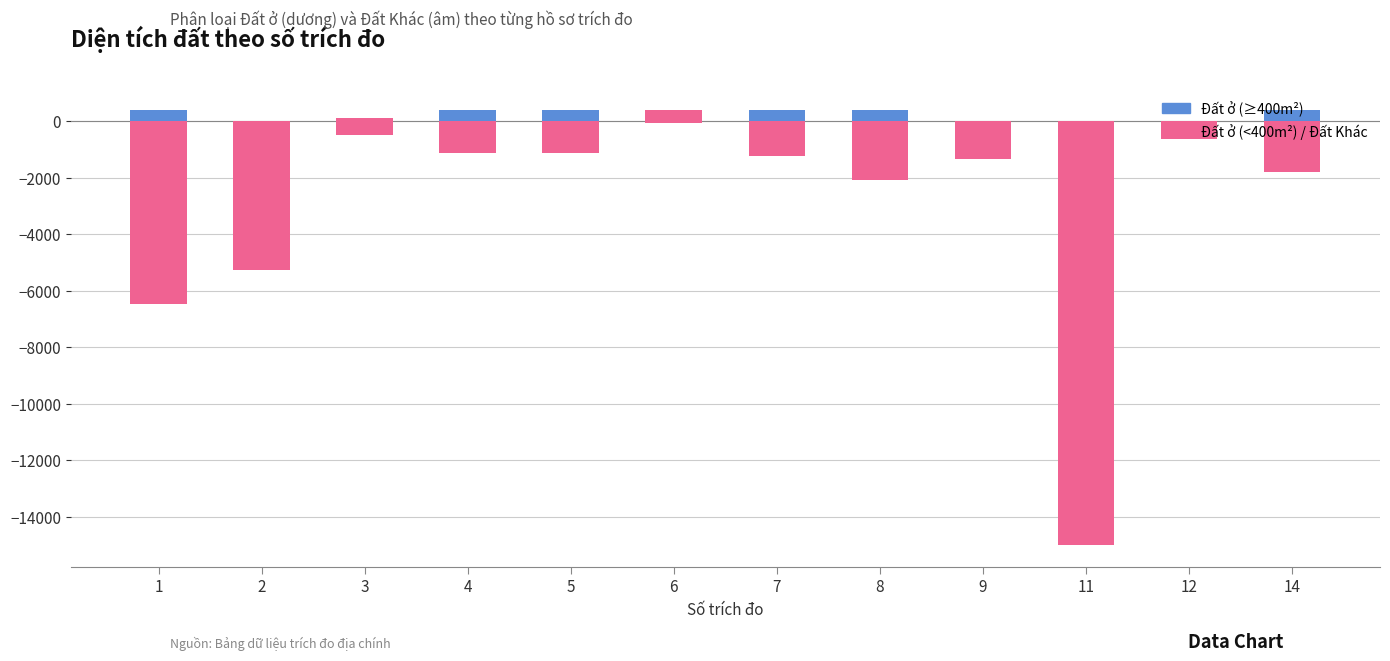

What is the difference between the highest and lowest values at 1?

6870.9